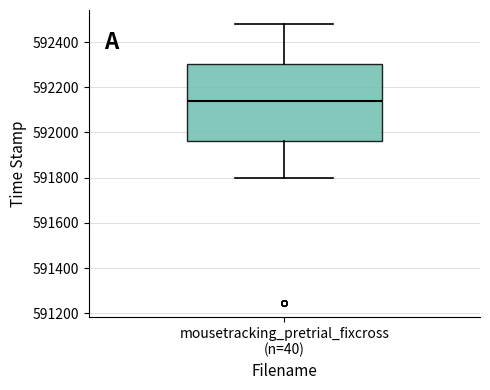

Where is the upper edge of the box for mousetracking_pretrial_fixcross (n=40) on the y-axis? The values are not printed on the chart, so give them approximately, as read against the axis.

592300